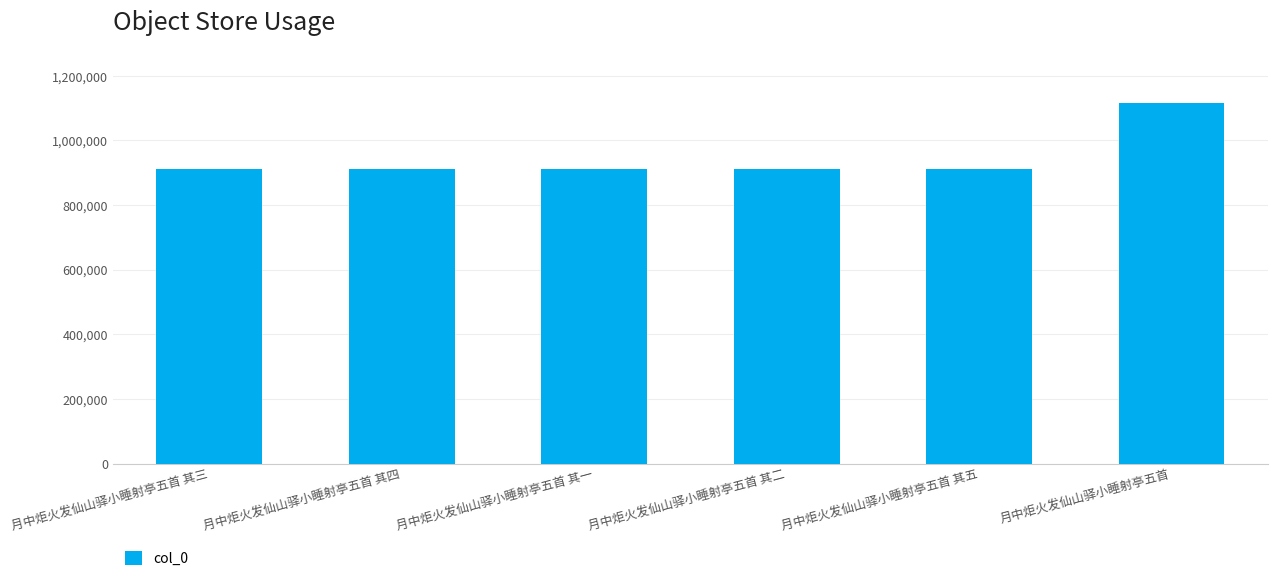

What is the ratio of the value at 月中炬火发仙山驿小睡射亭五首 其二 to the value at 月中炬火发仙山驿小睡射亭五首 其一?

1.0